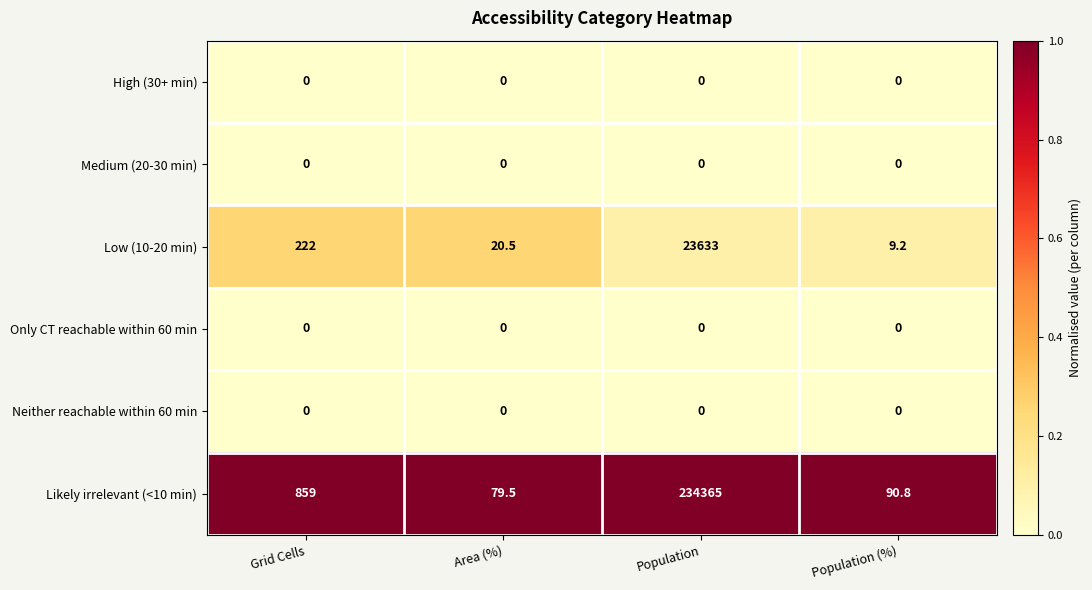

Between Grid Cells and Population, which series saw the biggest shift?

Likely irrelevant (<10 min)